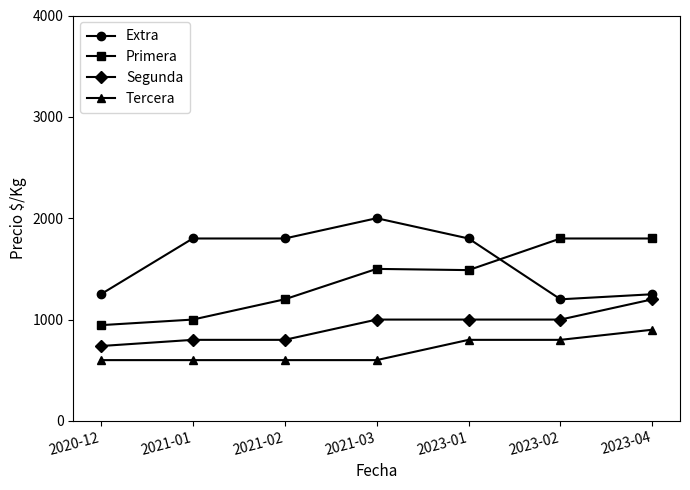

What is the difference between the maximum and minimum values in the Primera series?

855